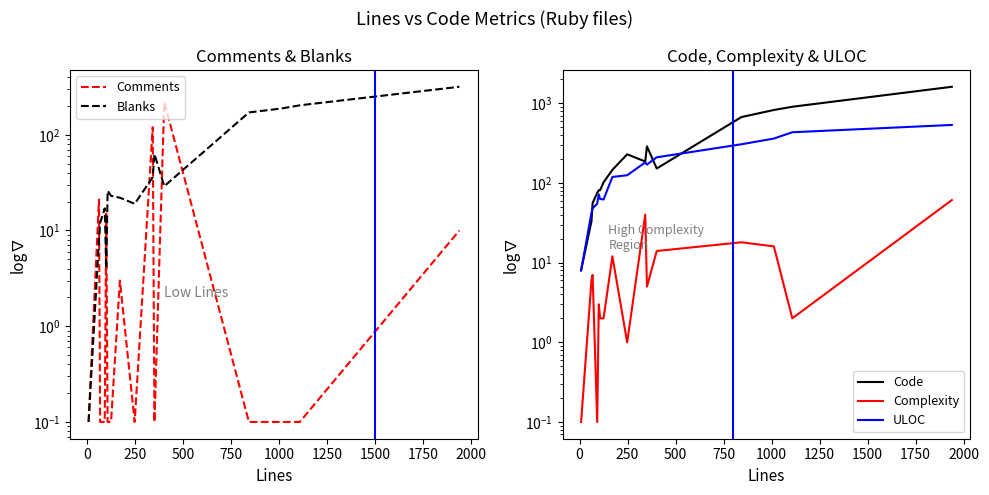

After their last crossing, which series has the higher values: Comments or Complexity?

Complexity